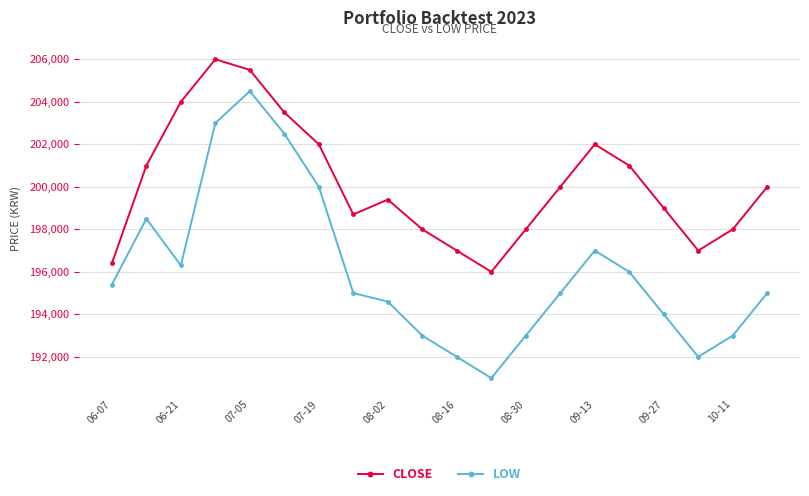

At how many categories does at least one series exceed 200773?

8